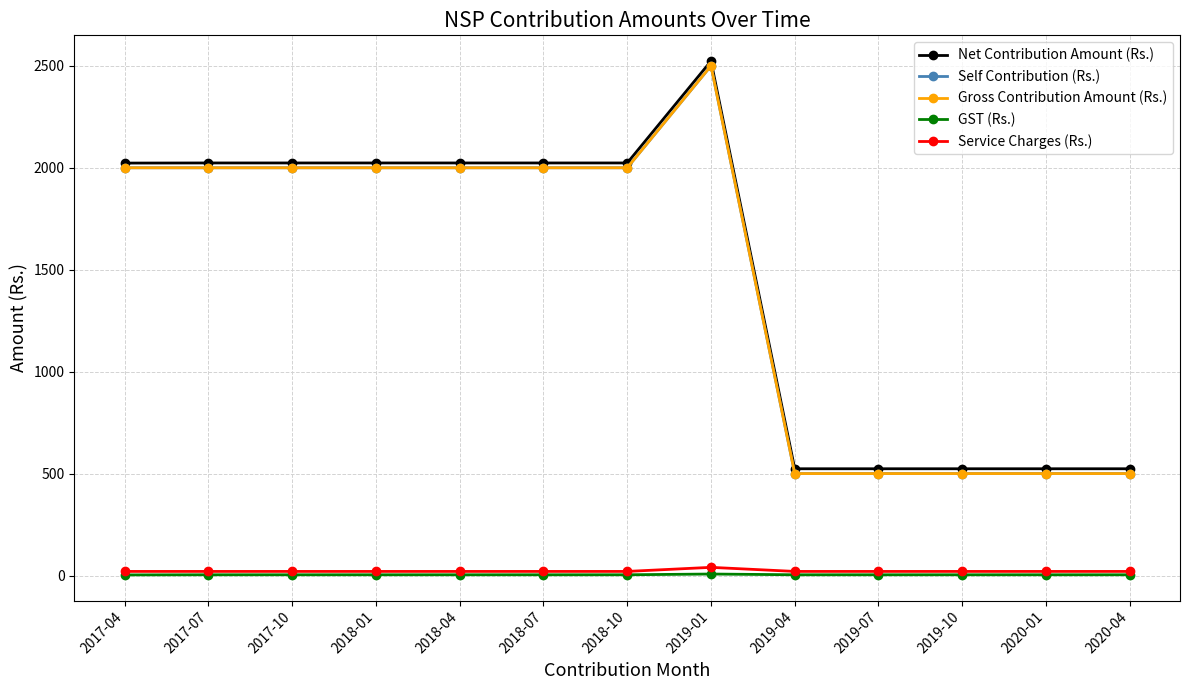

How many interior local peaks does the Gross Contribution Amount (Rs.) series have?

1